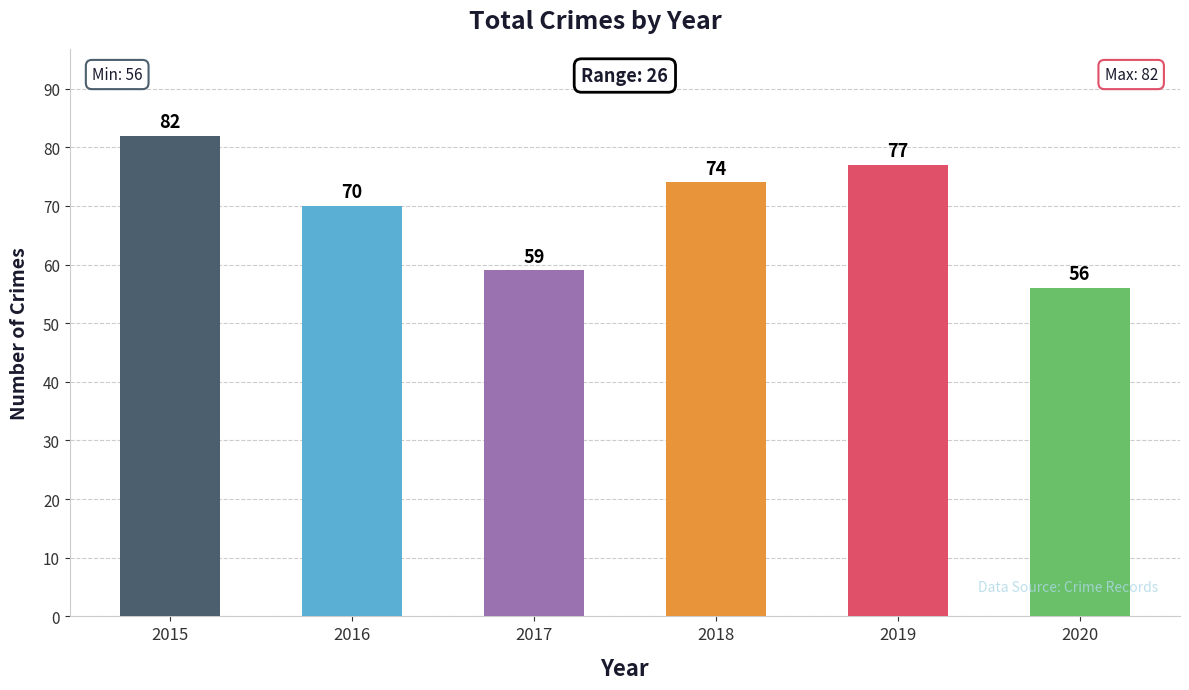

Which has a higher value, 2018 or 2019?

2019